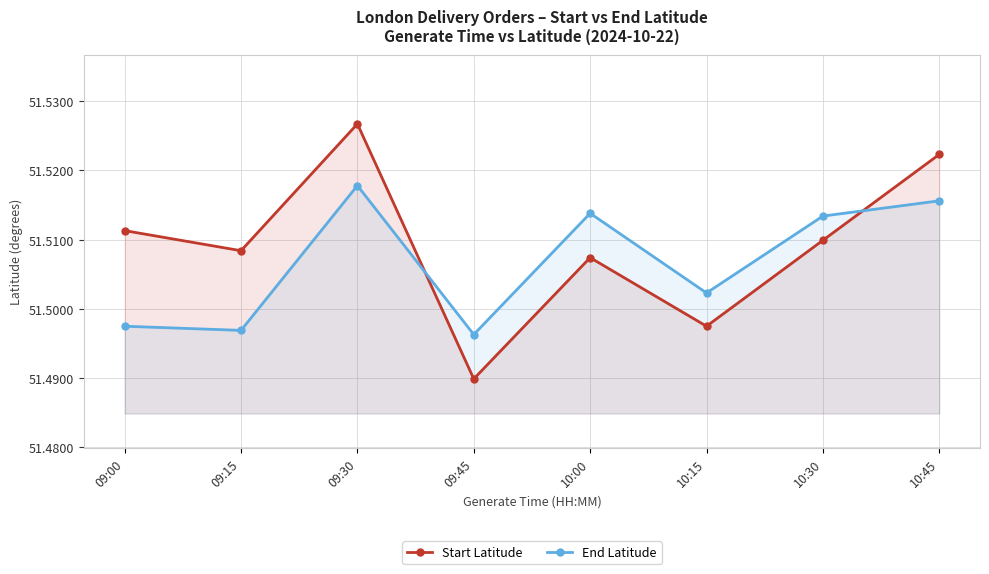

Where is the first local minimum for End Latitude?

09:15